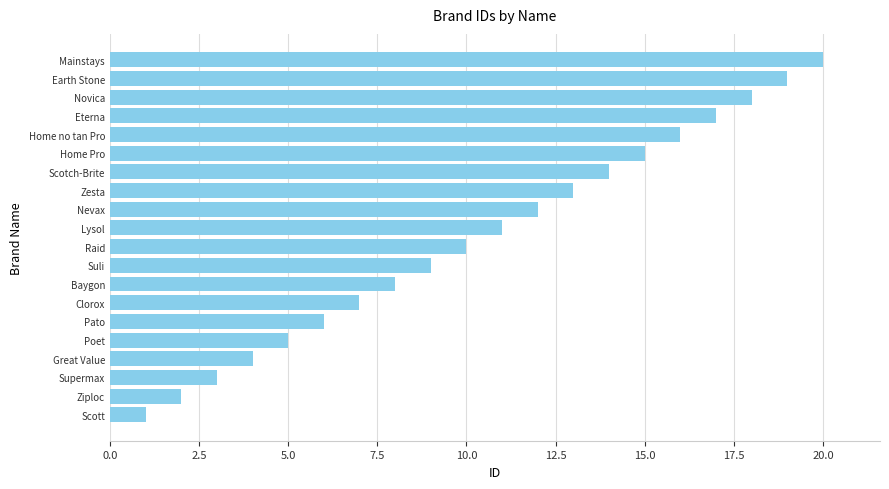

The value at Poet is 5. True or false?

True